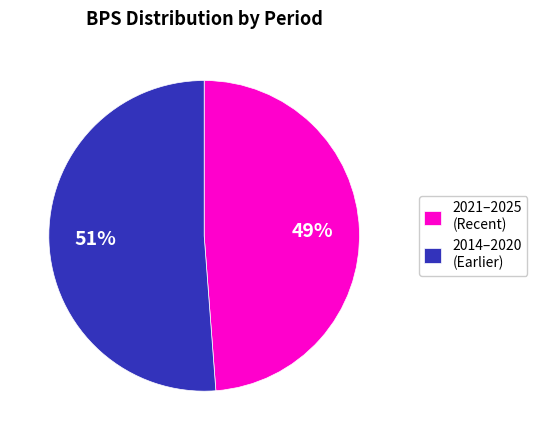

To the nearest percent, what portion does 2021–2025 (Recent) represent?

49%